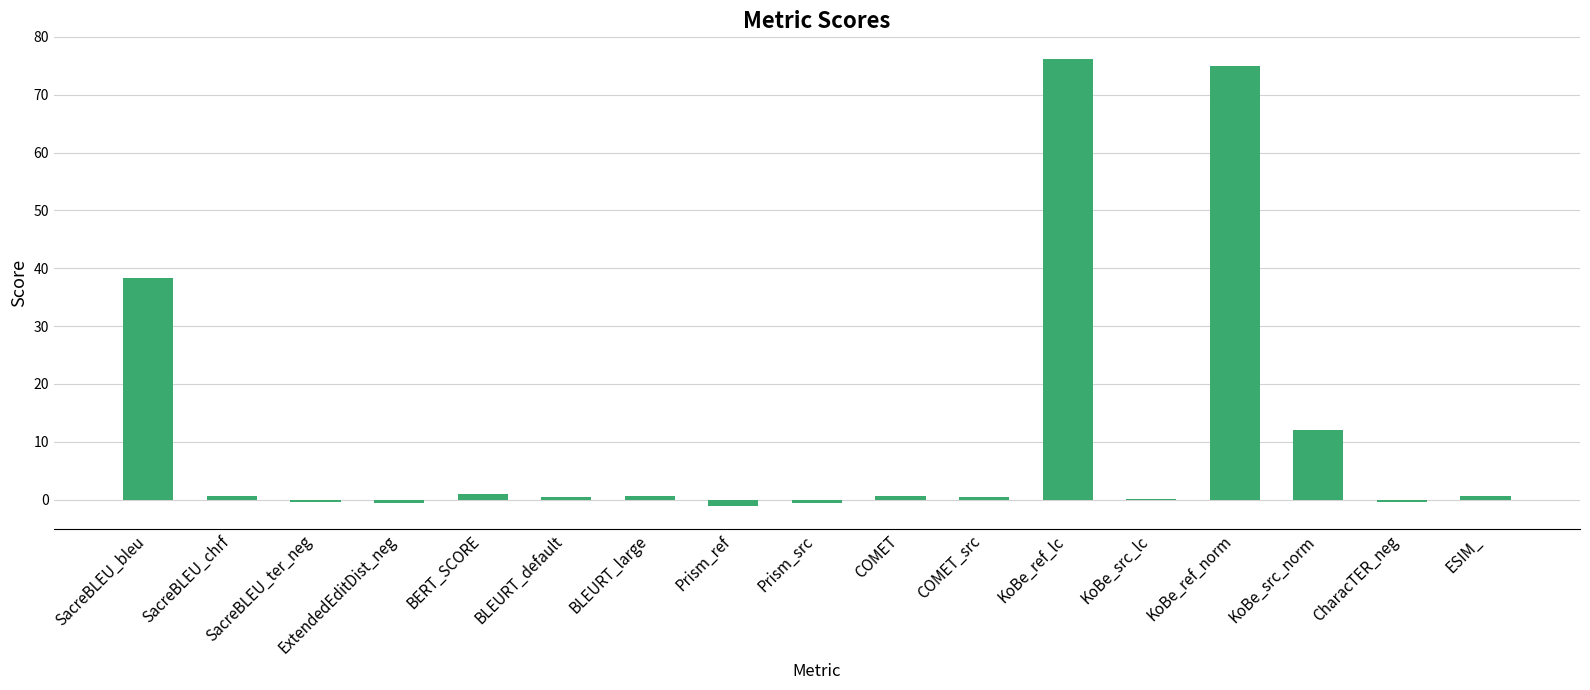

At which label is the value closest to 37?

SacreBLEU_bleu